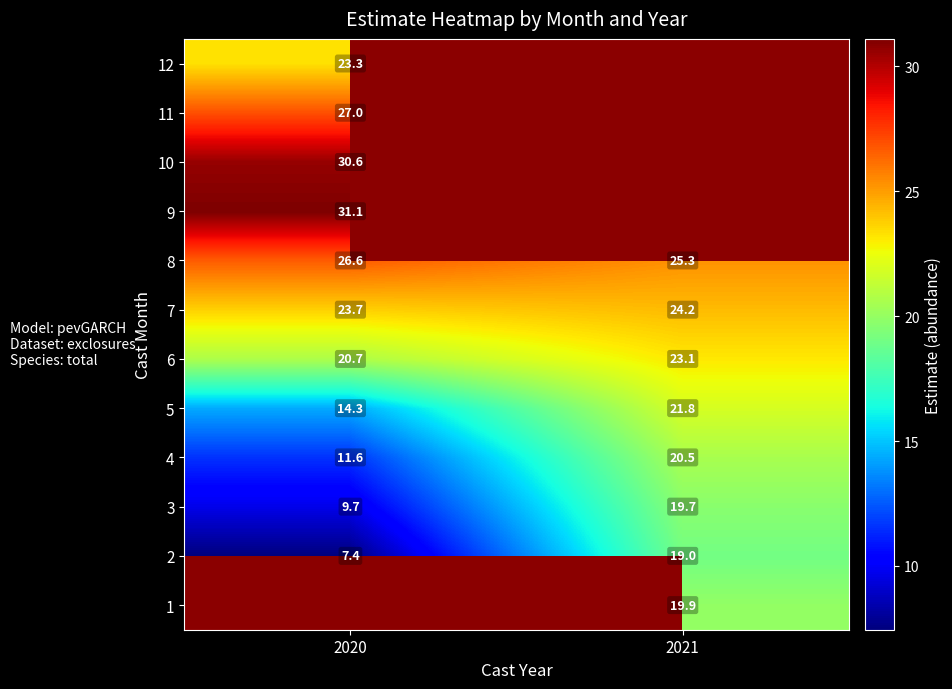

What is the highest value of the 4 series?

20.5